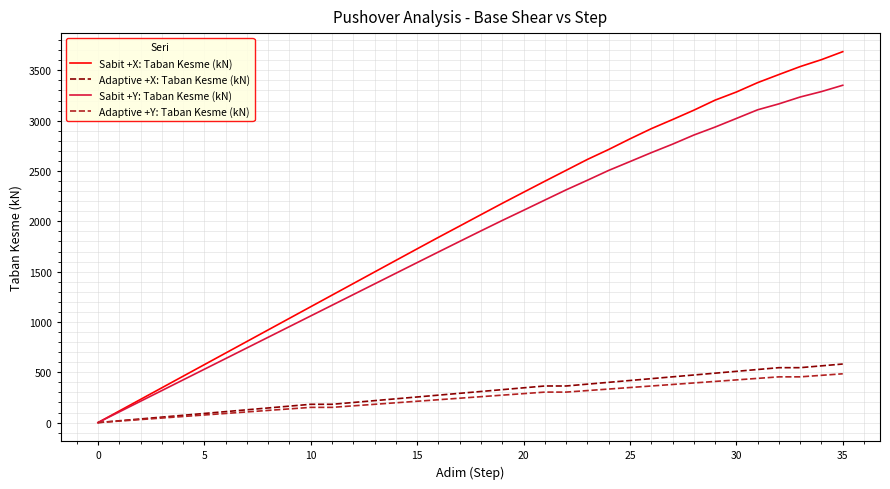

List the series in order of their peak value, lowest first.

Adaptive +Y: Taban Kesme (kN), Adaptive +X: Taban Kesme (kN), Sabit +Y: Taban Kesme (kN), Sabit +X: Taban Kesme (kN)